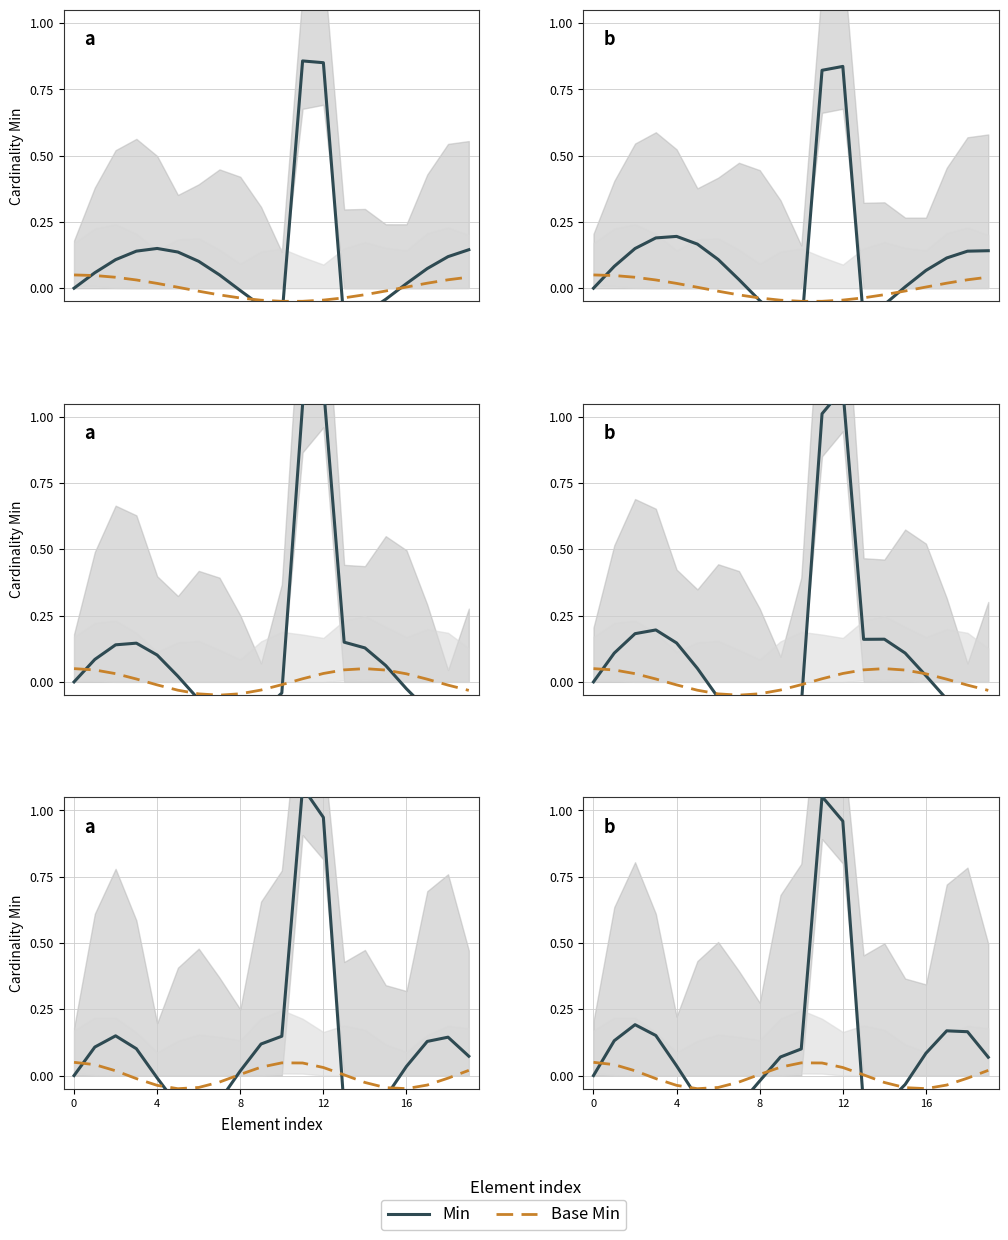

What is the label of the 9th point from the right?

11